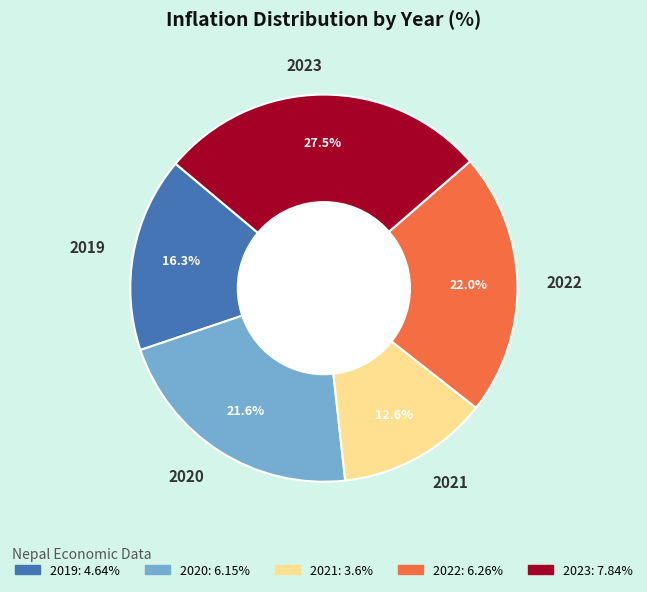

Does 2020 account for over 50% of the chart?

No